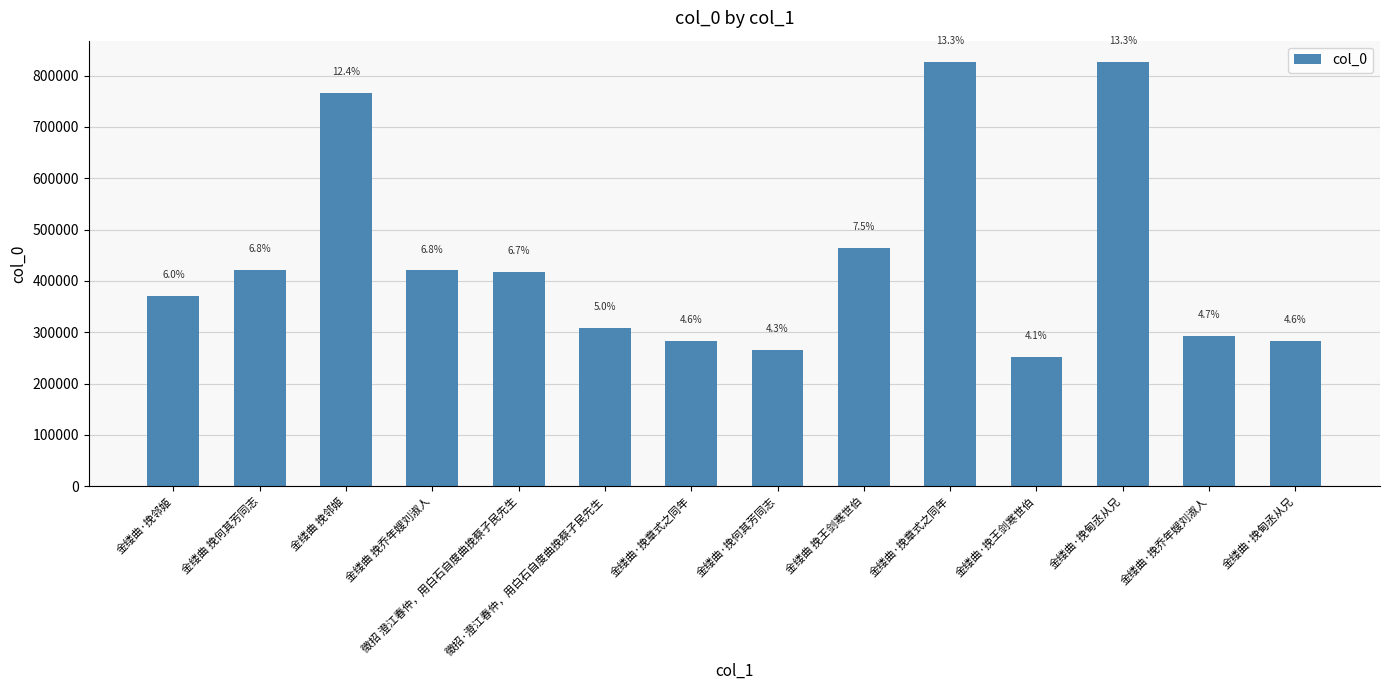

Is it true that the value at 金缕曲·挽甸丞从兄 is 826896?

True